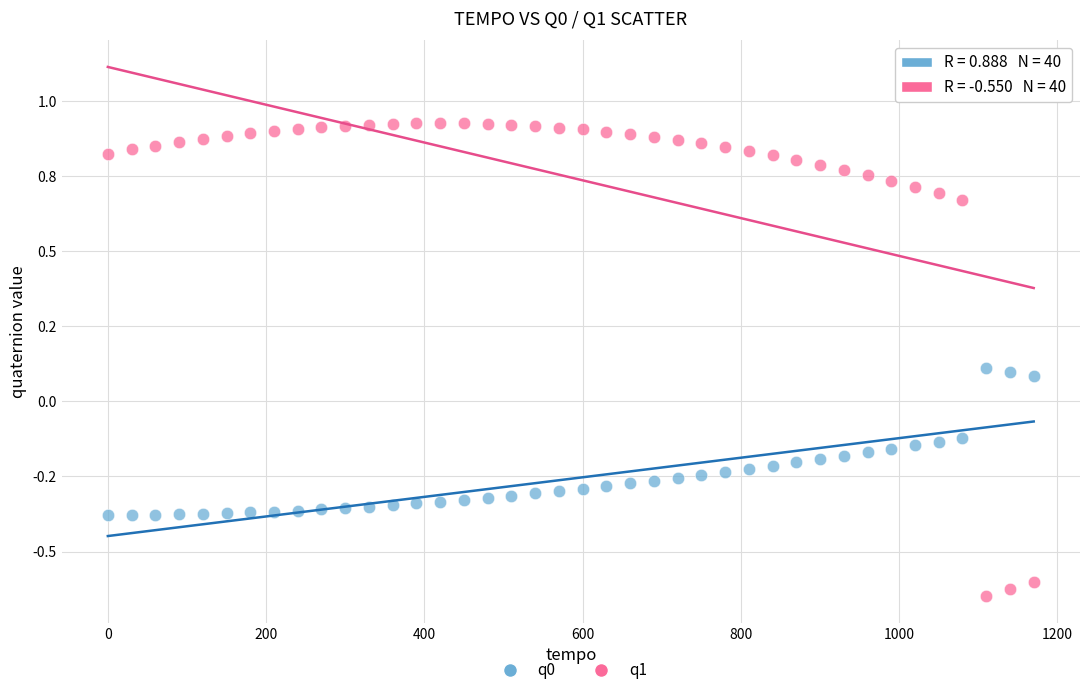

What are all the series names shown in the legend?

q0, q1